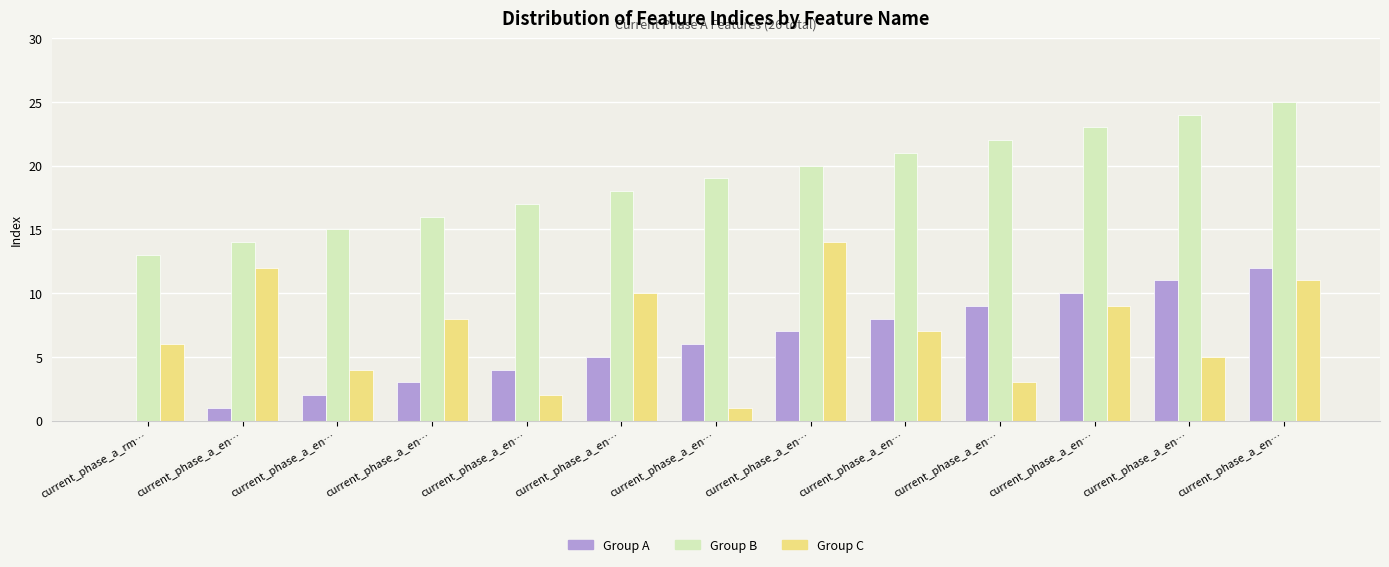

Count the number of data series in this chart.

3